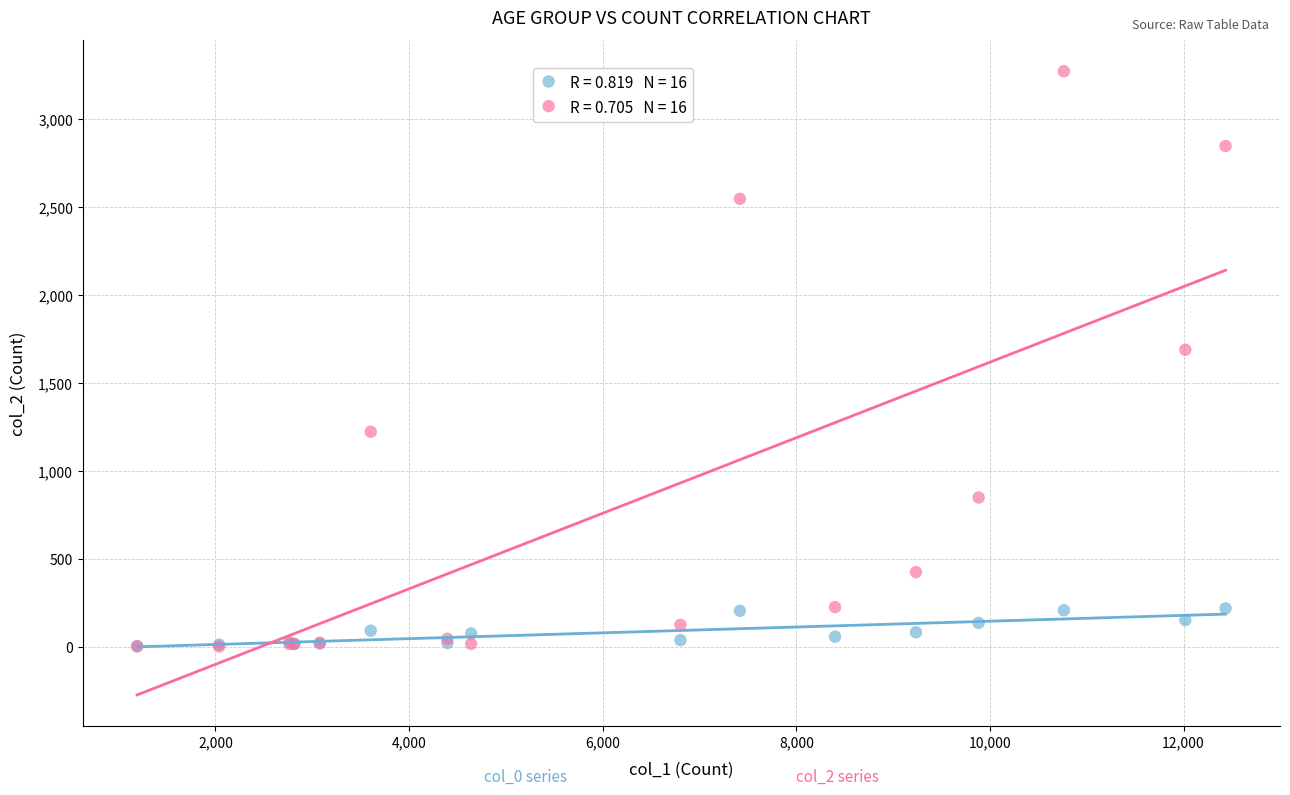

Across all series, what Y value is closest to 1638?

1690